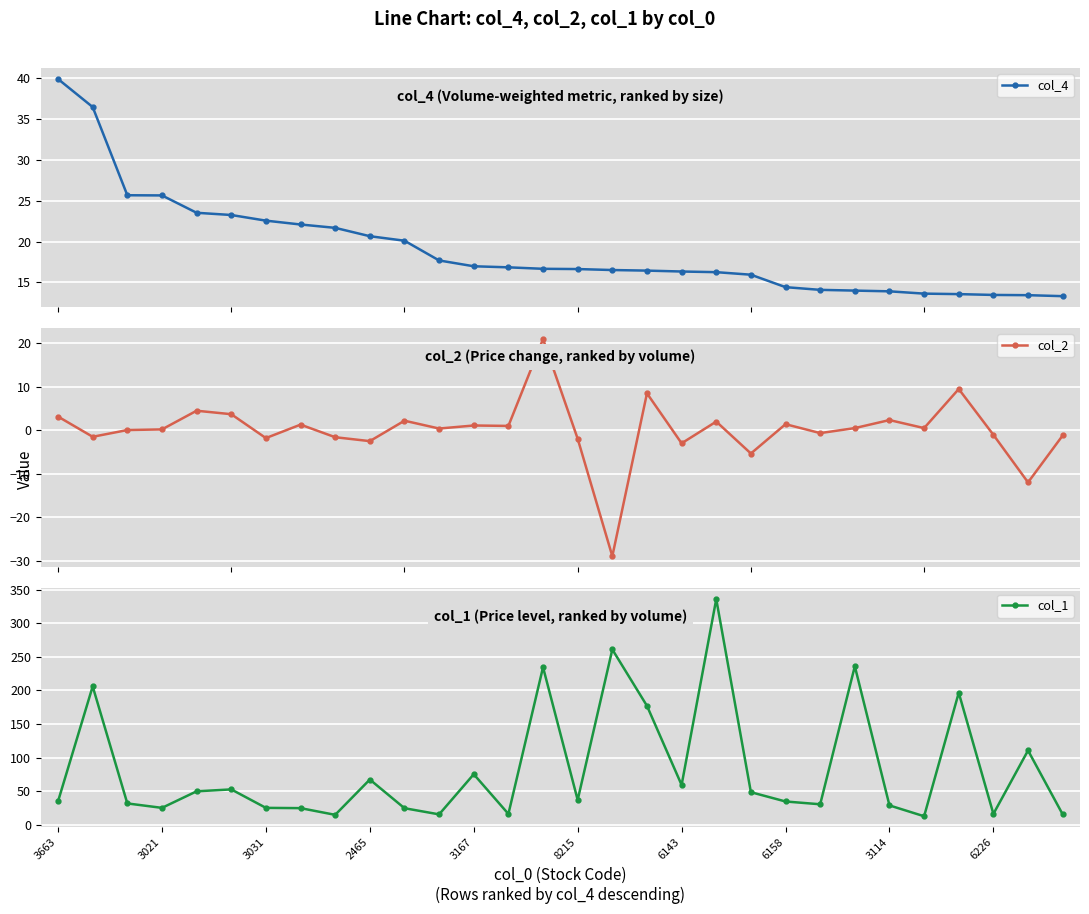

At 14, list the series in order from smallest to largest.

col_4, col_2, col_1